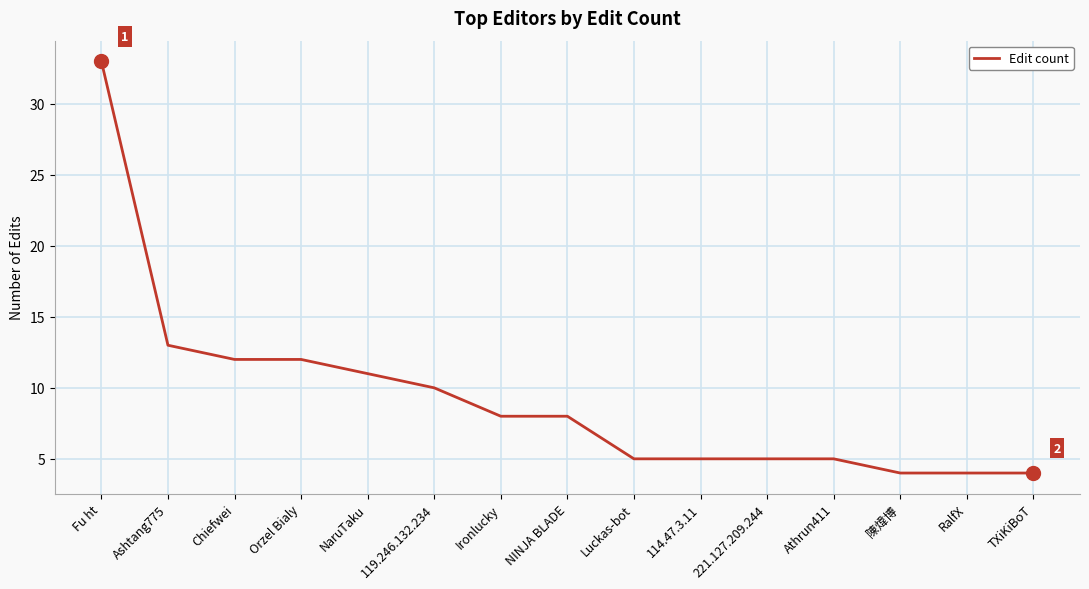

What is the difference between the maximum and second lowest values?

29